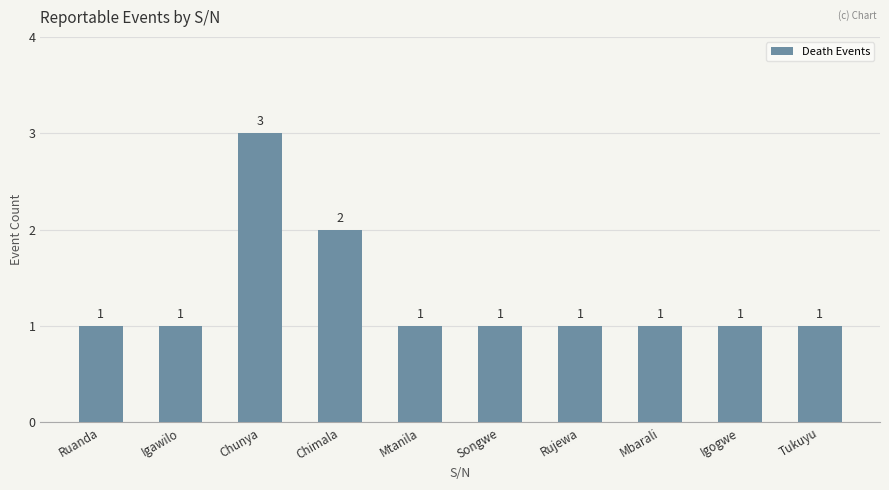

Reading right to left, extract all data points from this chart.

1	1	1	1	1	1	2	3	1	1